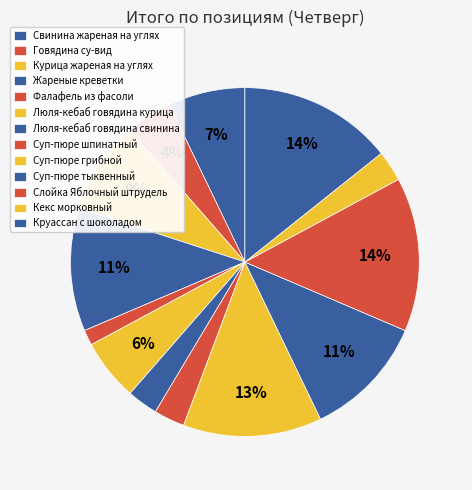

What is the largest slice in the pie chart?

Слойка Яблочный штрудель